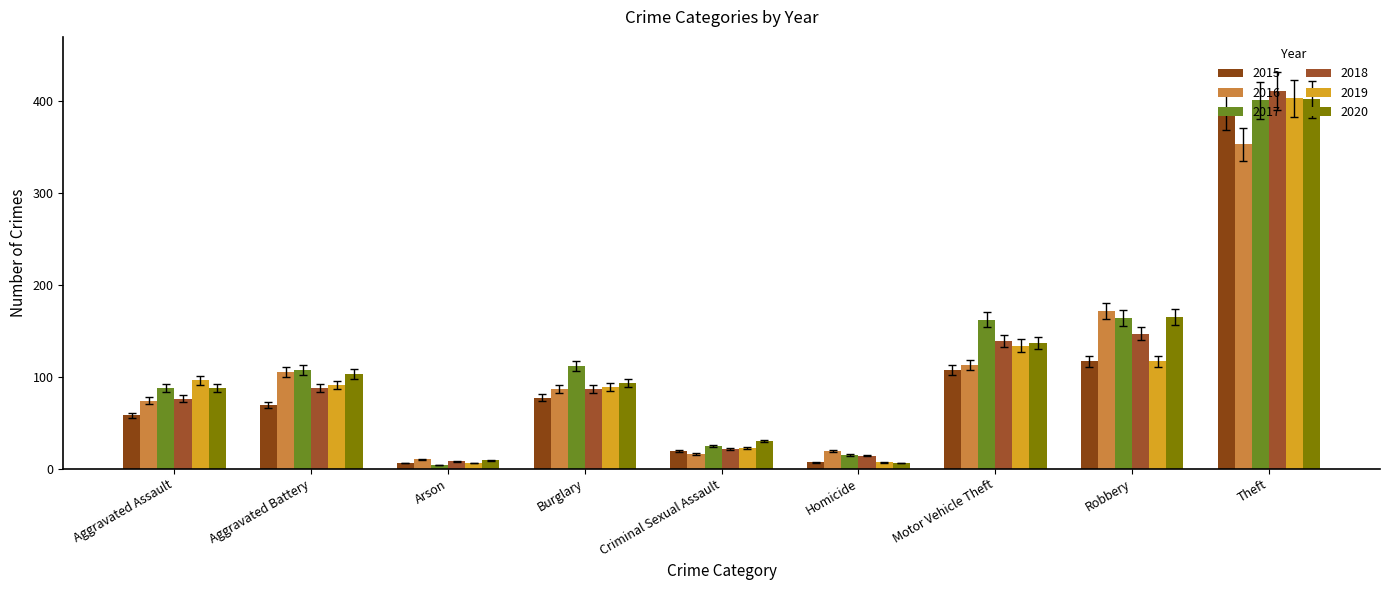

Does the chart contain stacked bars?

No